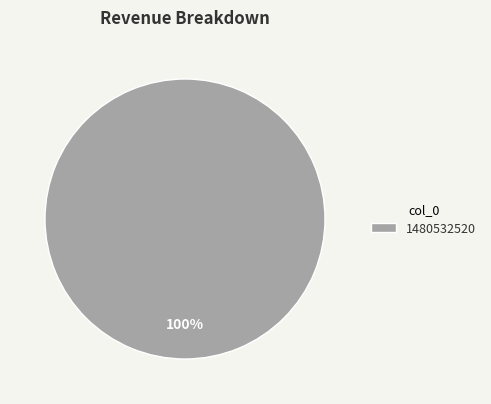

Is there any slice that represents more than half of the pie?

Yes